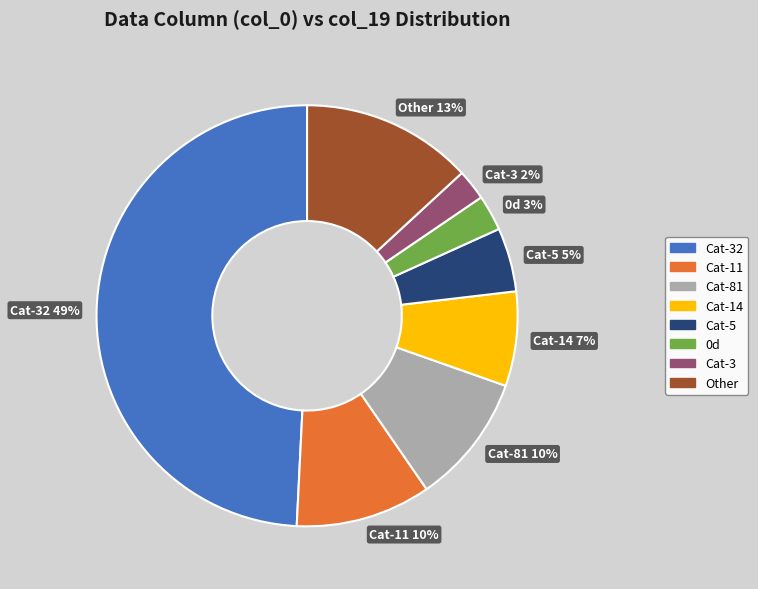

How many slices are in this pie chart?

8